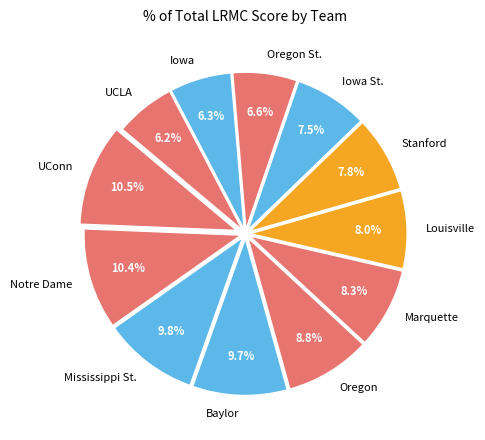

Is Stanford the majority of the pie?

No